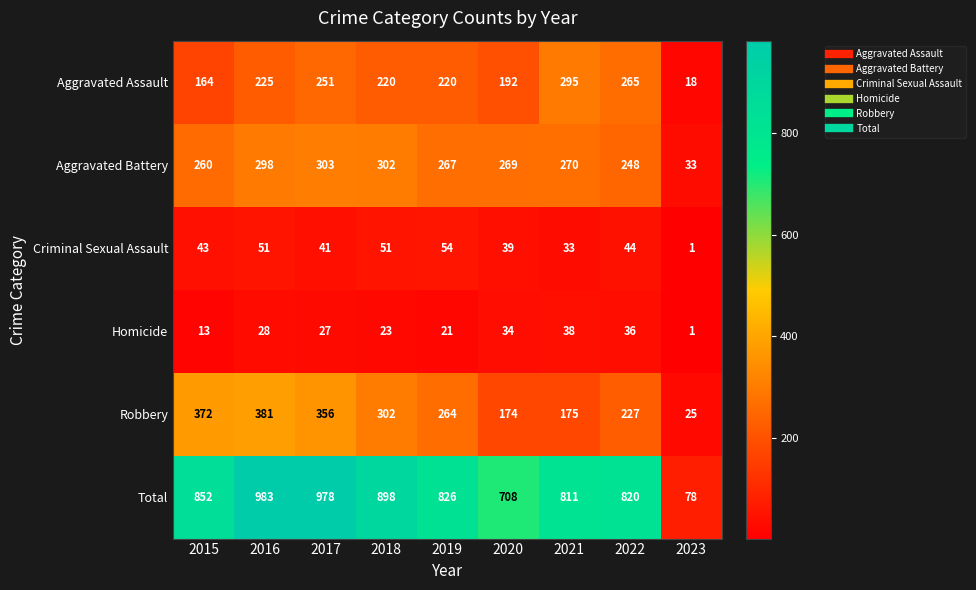

What value does the Robbery series have at 2023, to the nearest 5?

25